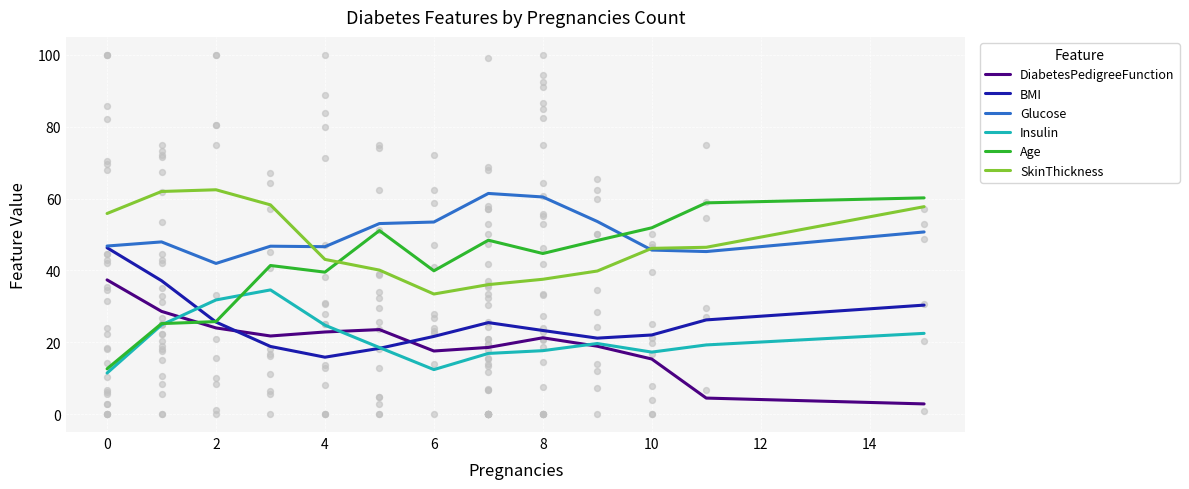

Which series reaches the maximum Y coordinate?

SkinThickness